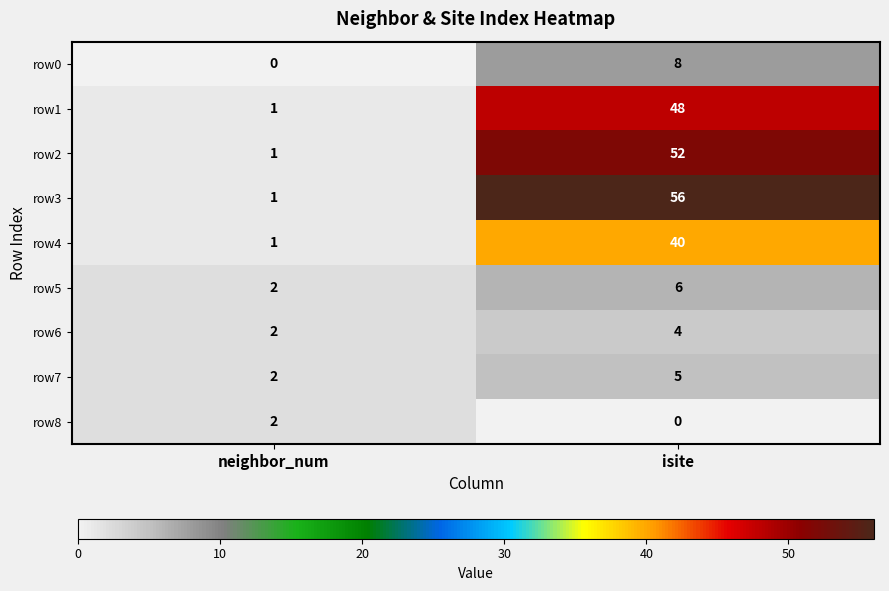

Reading right to left, extract all data points from this chart.

row0: 8	0
row1: 48	1
row2: 52	1
row3: 56	1
row4: 40	1
row5: 6	2
row6: 4	2
row7: 5	2
row8: 0	2